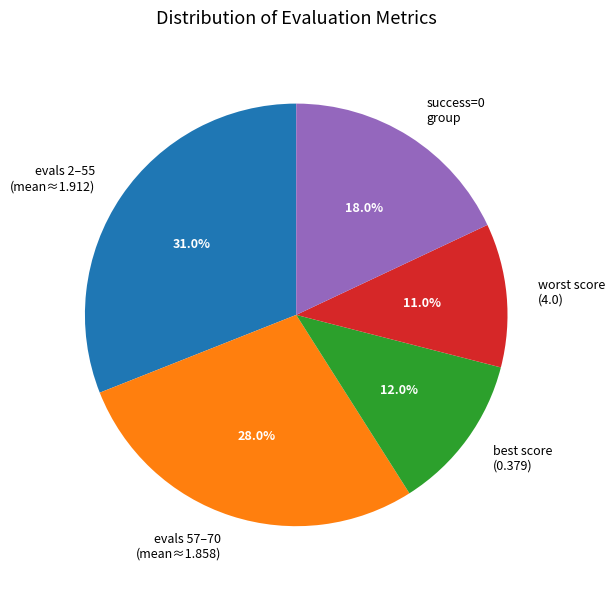

Is best score (0.379) the majority of the pie?

No